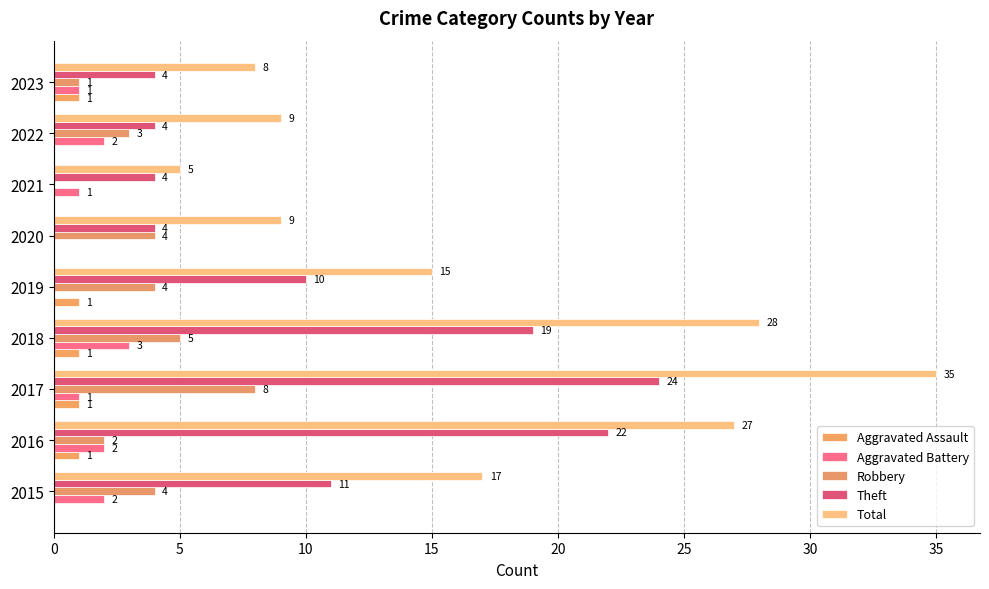

Count the number of categories in the chart.

9